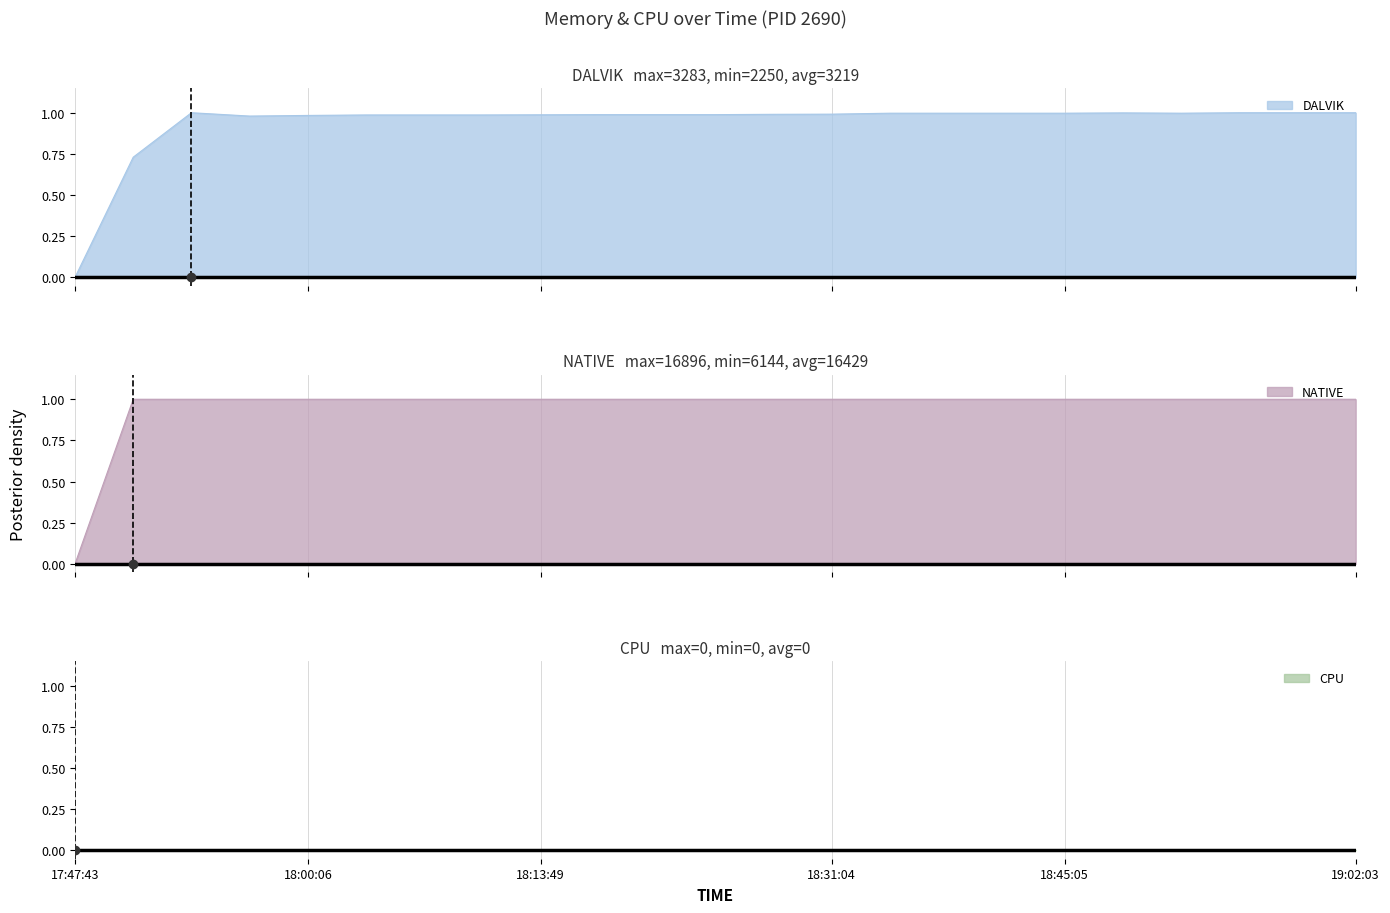

Where is DALVIK nearest to the value 0?

17:47:43